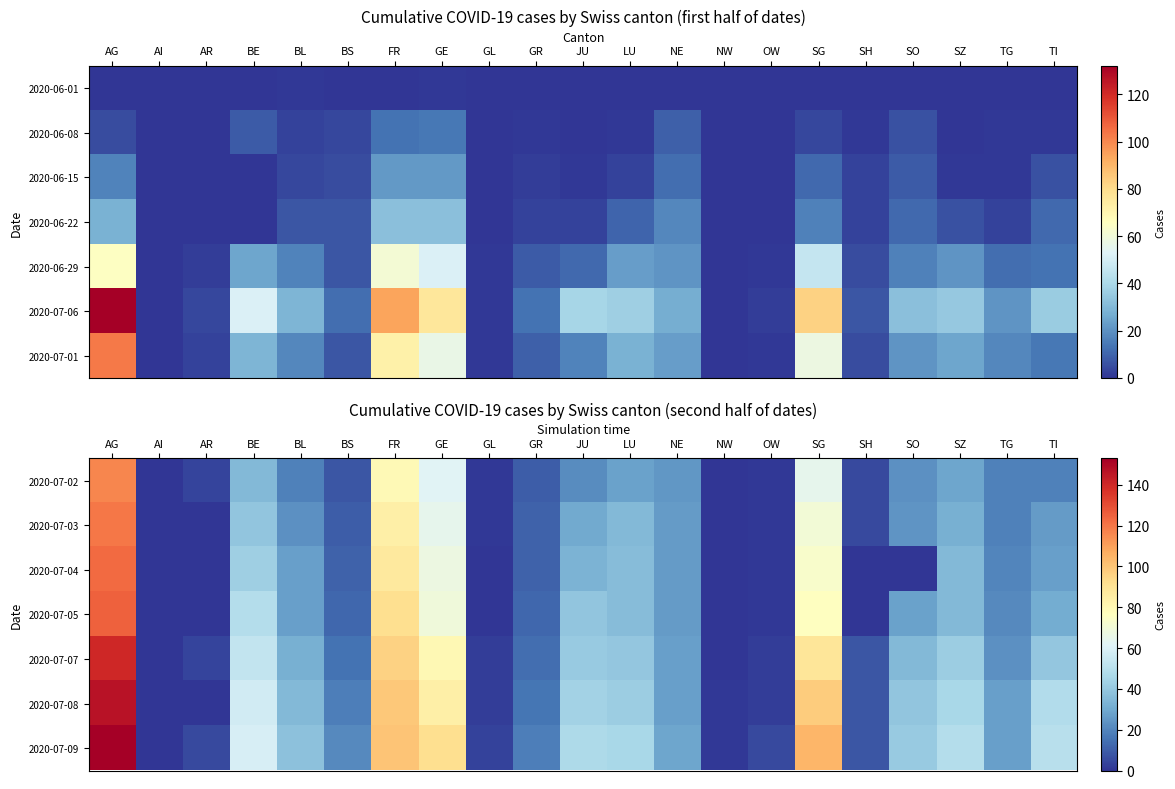

What is the total value across all series at JU?

256